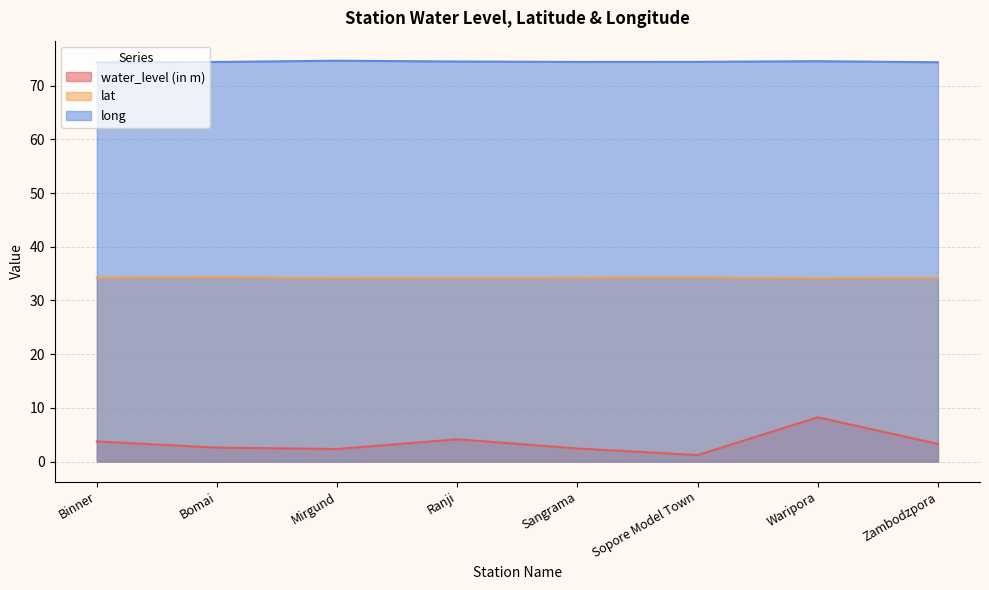

What is the sum of all lat values?

273.8